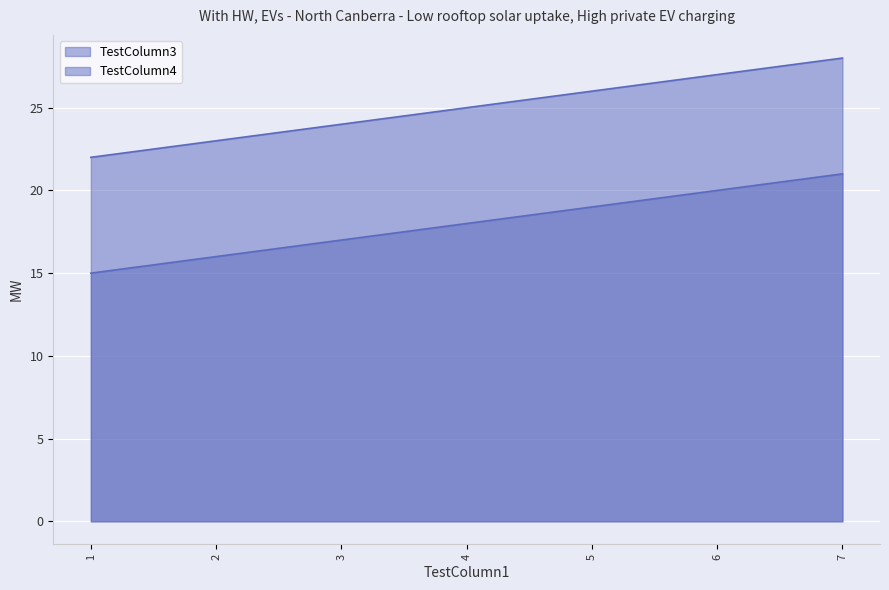

Count the number of data series in this chart.

2